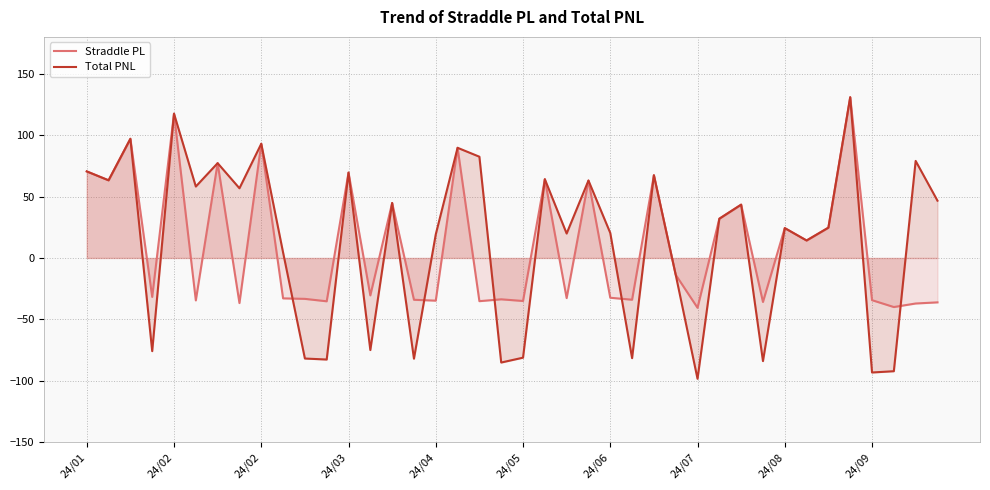

Does the chart have visible grid lines?

Yes